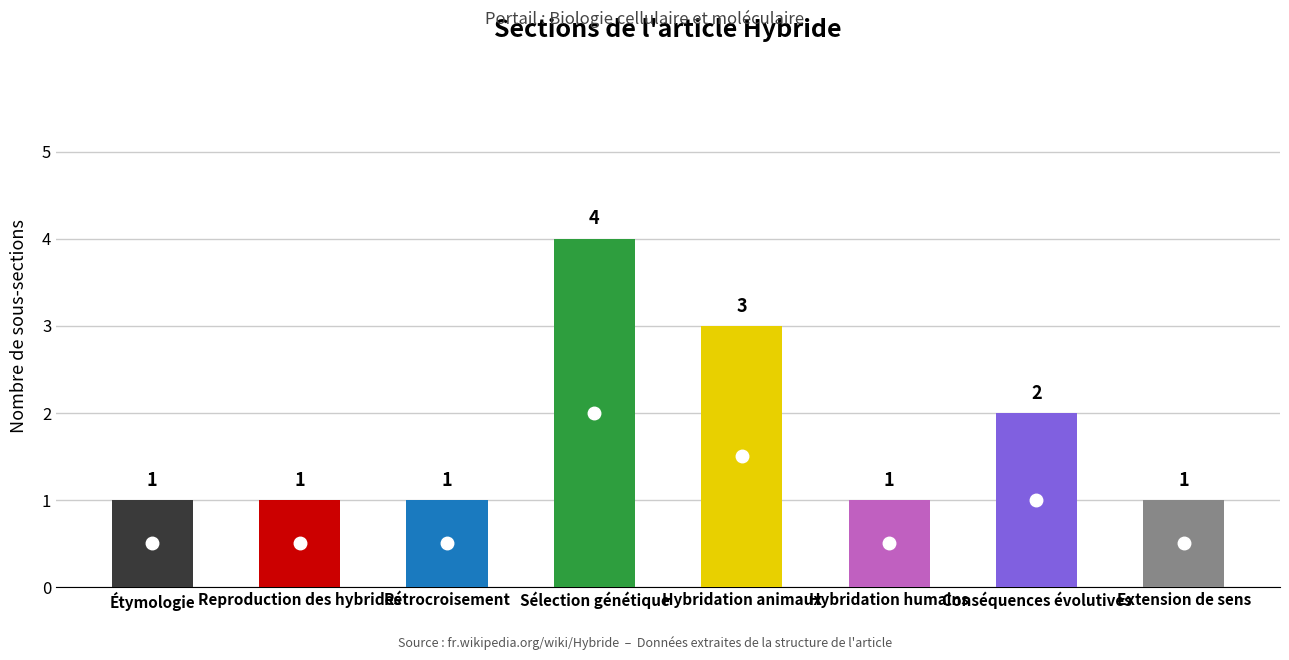

Between Extension de sens and Rétrocroisement, which is larger?

Extension de sens